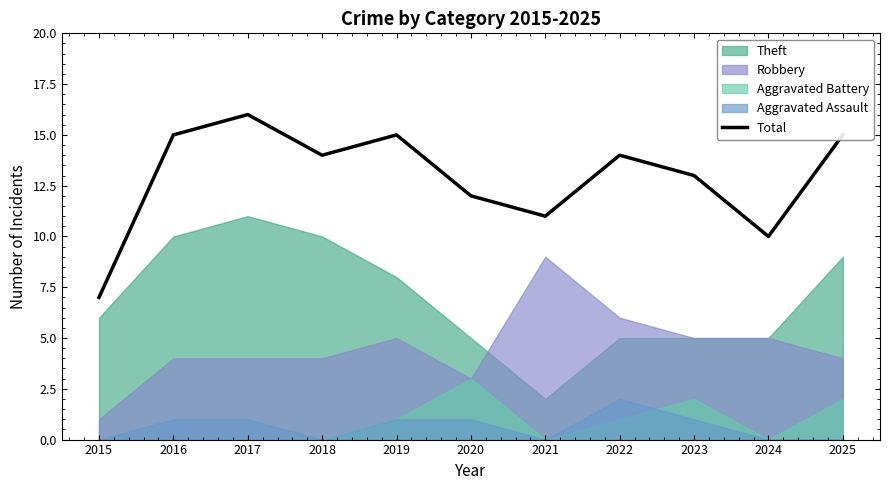

Reading right to left, transcribe all the data shown in this chart.

15	10	13	14	11	12	15	14	16	15	7